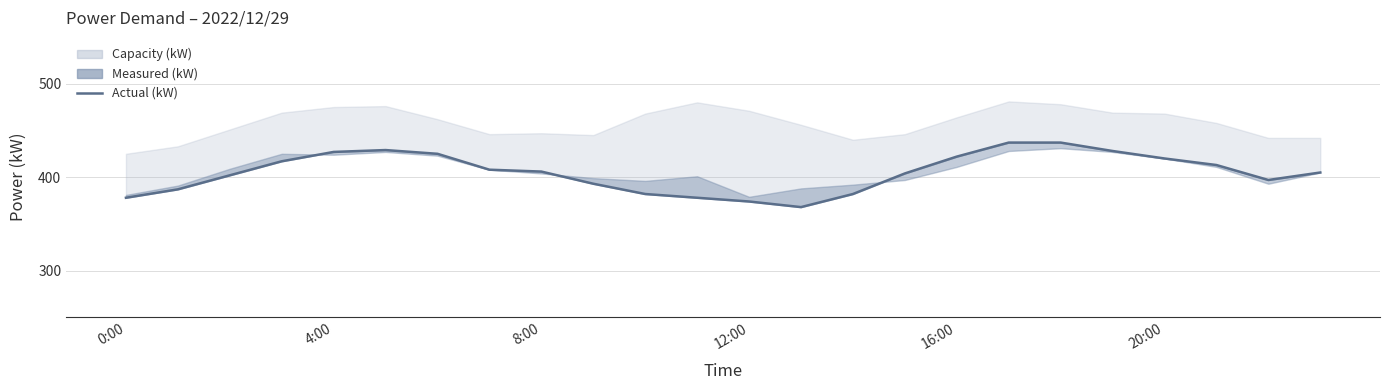

At which category does the chart reach its peak across all series?

17